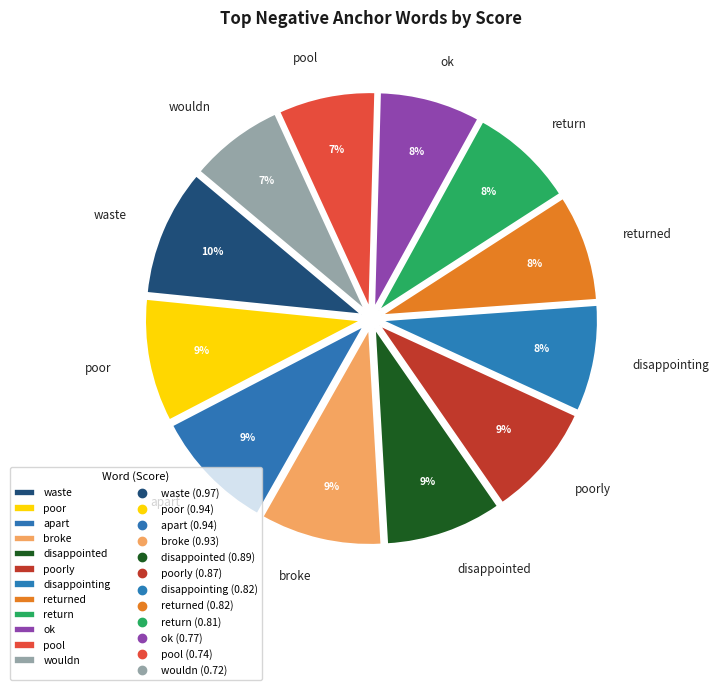

To the nearest percent, what is the difference between the broke and pool slice percentages?

2%